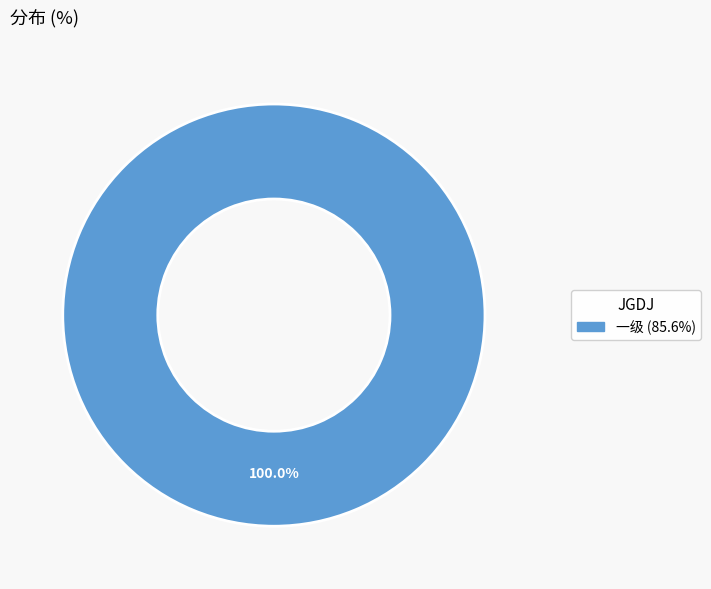

Does any single category account for the majority?

Yes